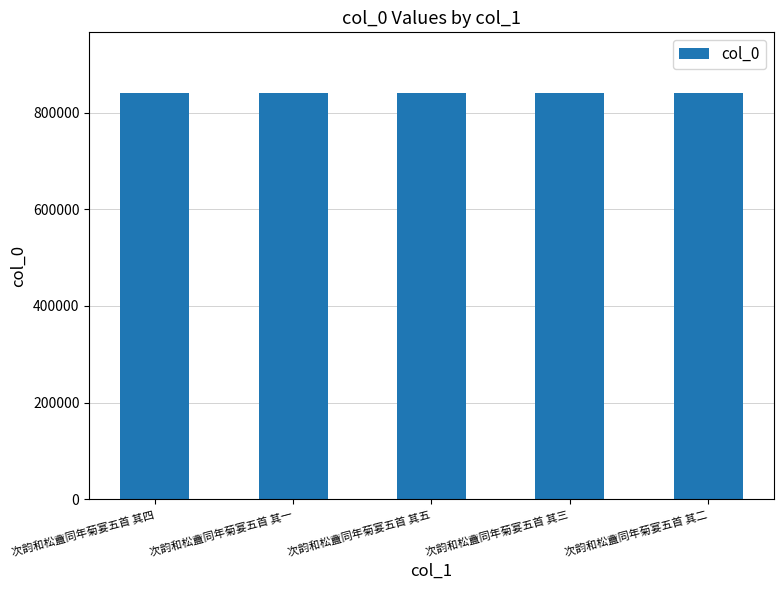

What is the label of the 1st bar from the right?

次韵和松盦同年菊宴五首 其二